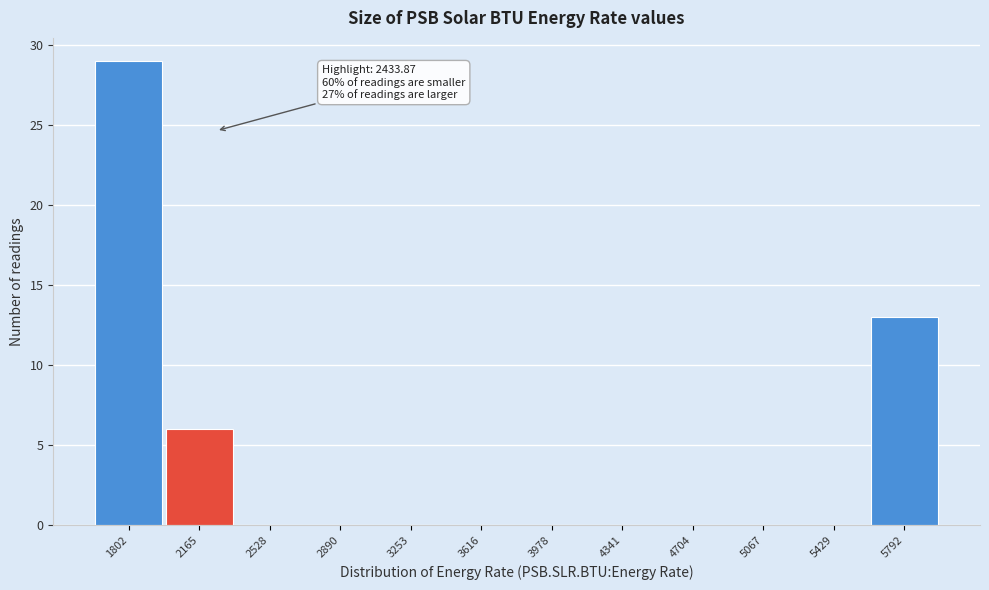

Reading left to right, list all the values displayed in this chart.

1802=29	2165=6	2528=0	2890=0	3253=0	3616=0	3978=0	4341=0	4704=0	5067=0	5429=0	5792=13